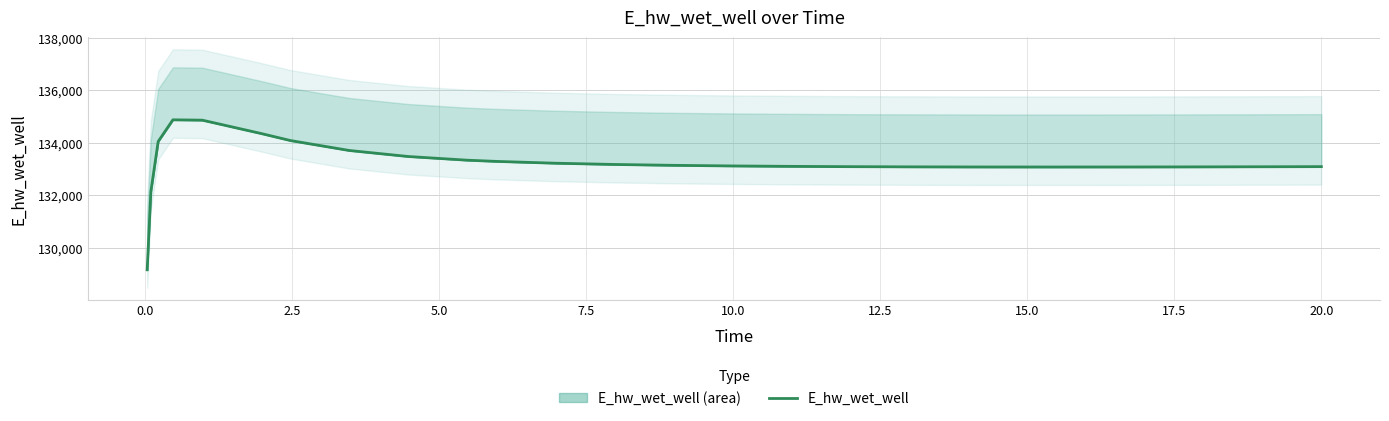

Reading left to right, list all the values displayed in this chart.

129163.8	132146.2	134054.6	134879.1	134866.0	134357.7	134089.0	133710.6	133481.5	133341.4	133294.8	133225.9	133178.4	133145.2	133121.9	133105.5	133094.4	133087.1	133082.9	133081.7	133081.0	133082.0	133084.3	133087.9	133092.5	133095.3